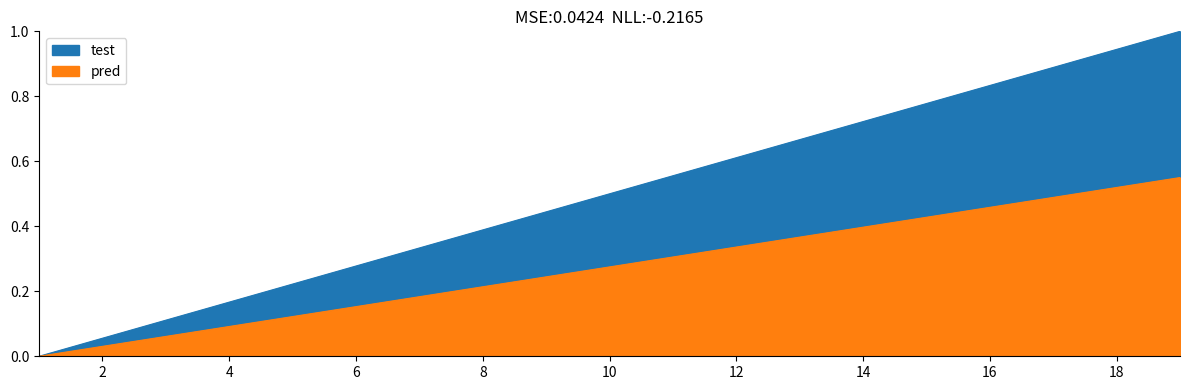

List the labels in order of test value, largest first.

19, 18, 17, 16, 15, 14, 13, 12, 11, 10, 9, 8, 7, 6, 5, 4, 3, 2, 1